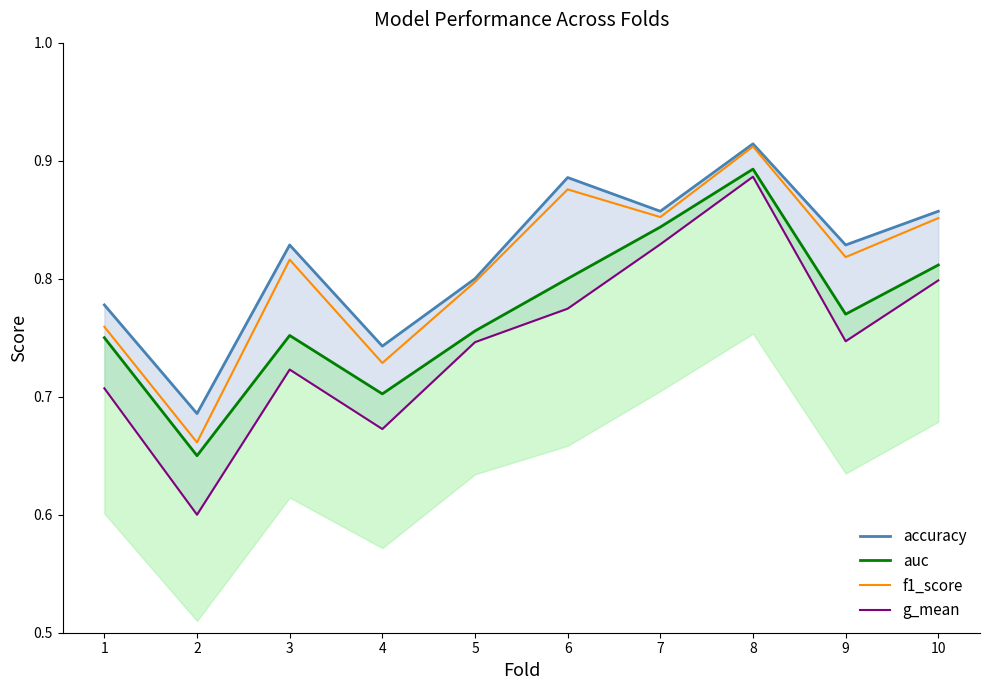

What is the difference between the f1_score values at 1 and 3?

0.1